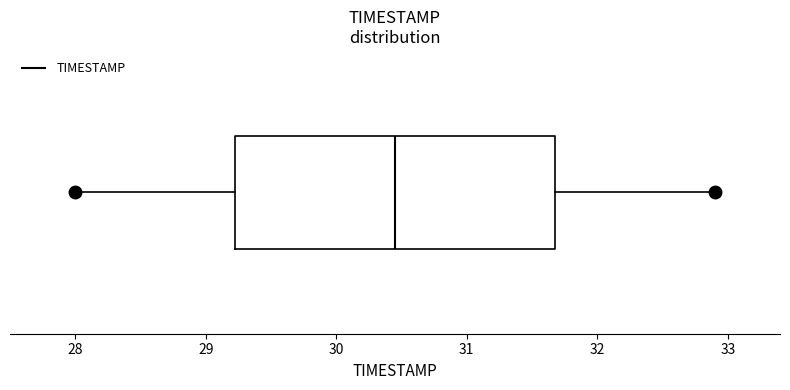

Transcribe this box plot: give where the median line is, the range the box spans, and where the two whiskers end, as read against the x-axis. The values are not printed on the chart, so give them approximately, as read against the axis.

median 30.5, box 29.2 to 31.7, whiskers 28.0 to 32.9